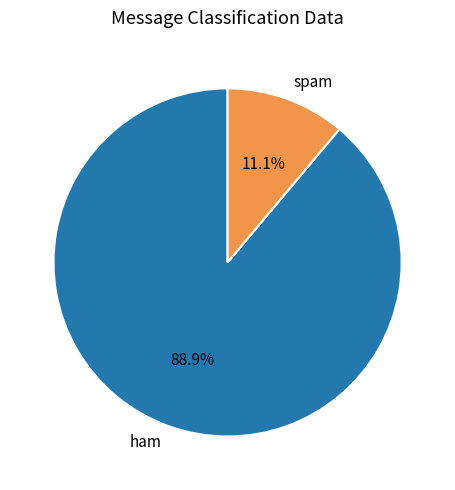

Rank the categories by value from highest to lowest.

ham, spam